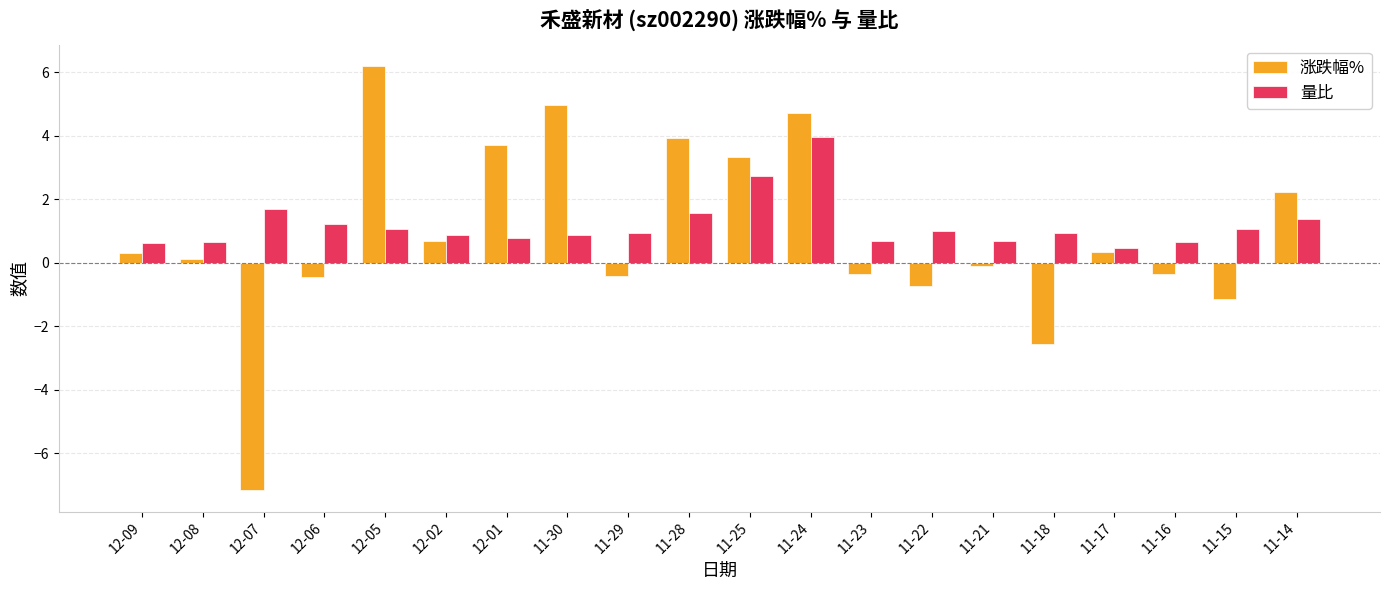

What position from the right is 12-07?

18